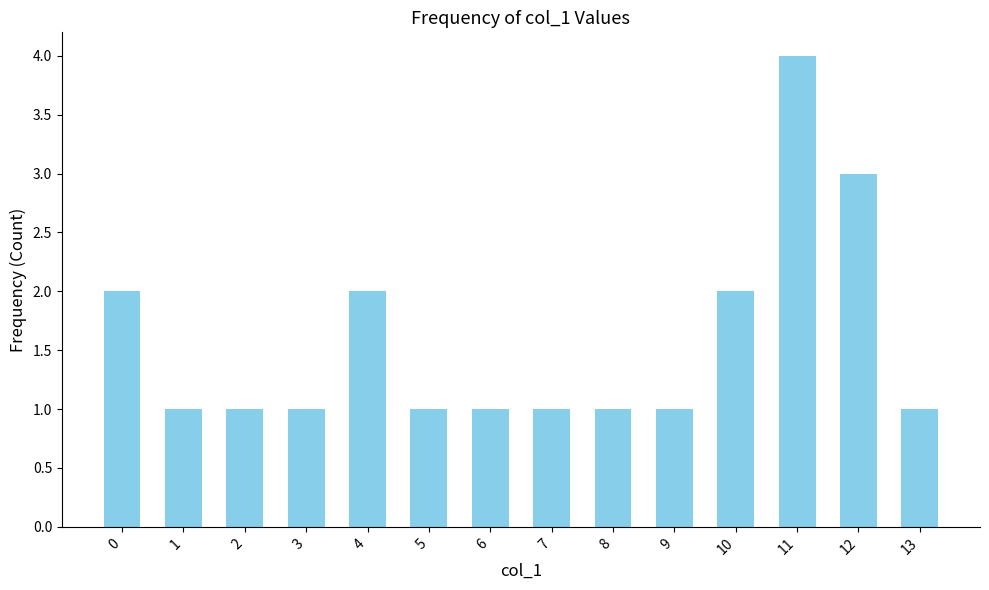

How many values are between 1 and 2?

12